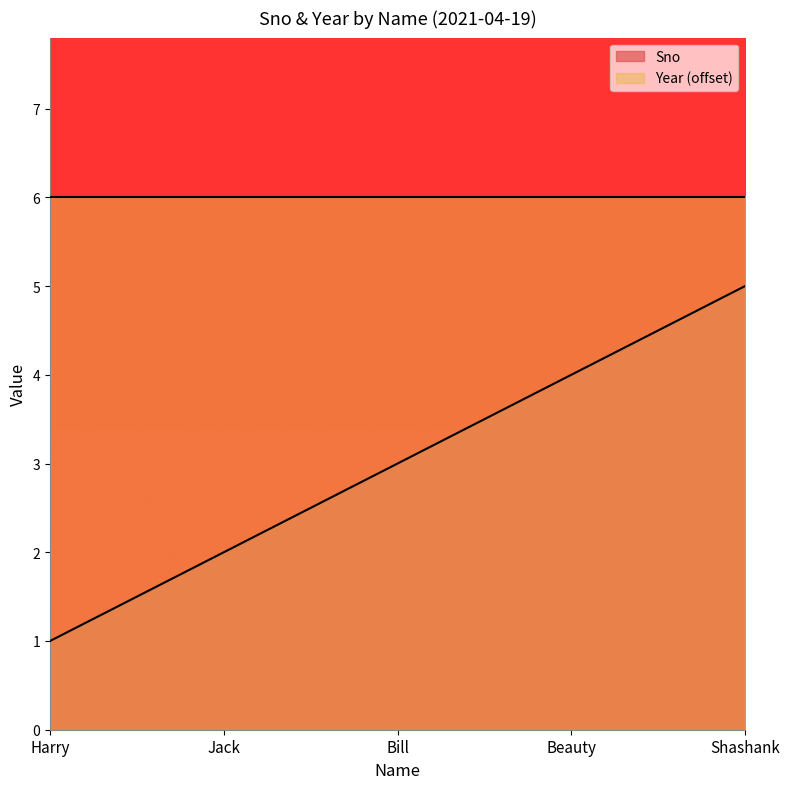

Reading left to right, extract all data points from this chart.

1	2	3	4	5